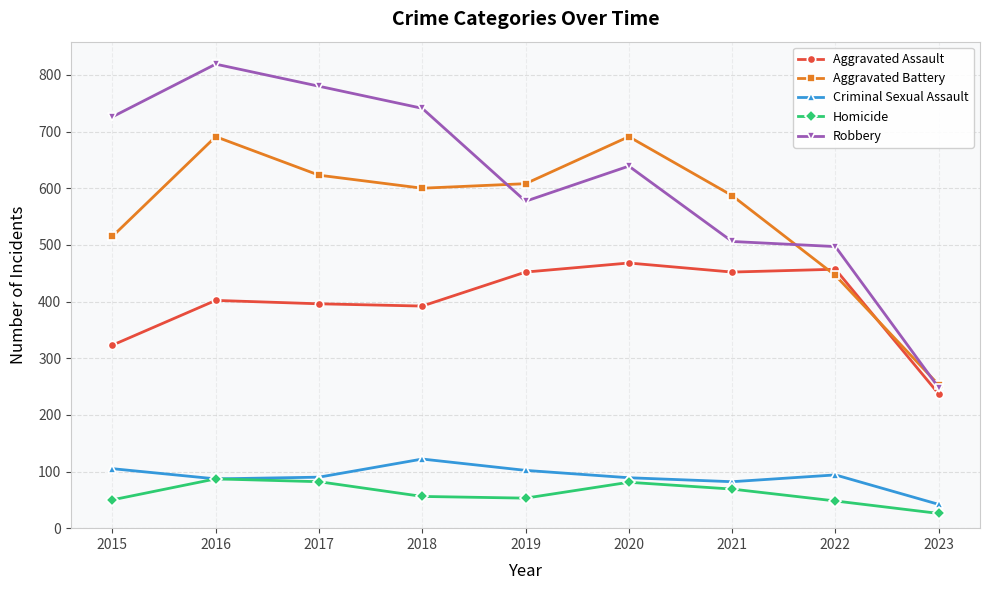

What is the sum of the Criminal Sexual Assault values at 2019 and 2021?

184